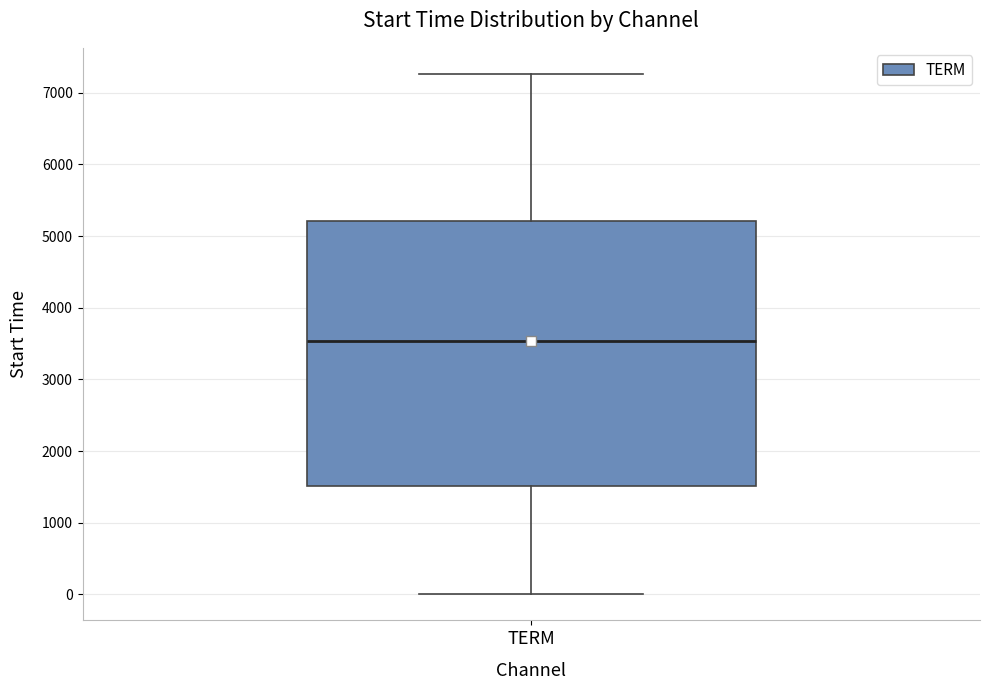

Where does the upper whisker of the box for TERM end on the y-axis? The values are not printed on the chart, so give them approximately, as read against the axis.

7300